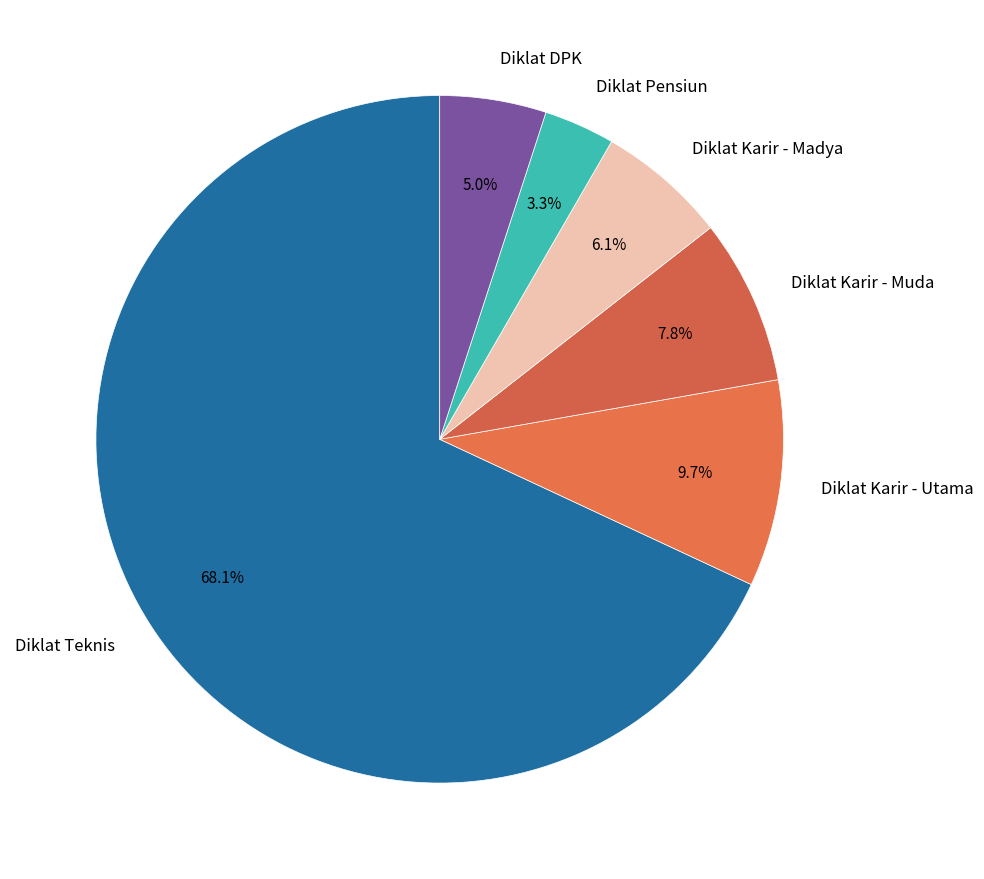

Between Diklat Pensiun and Diklat Karir - Utama, which is larger?

Diklat Karir - Utama